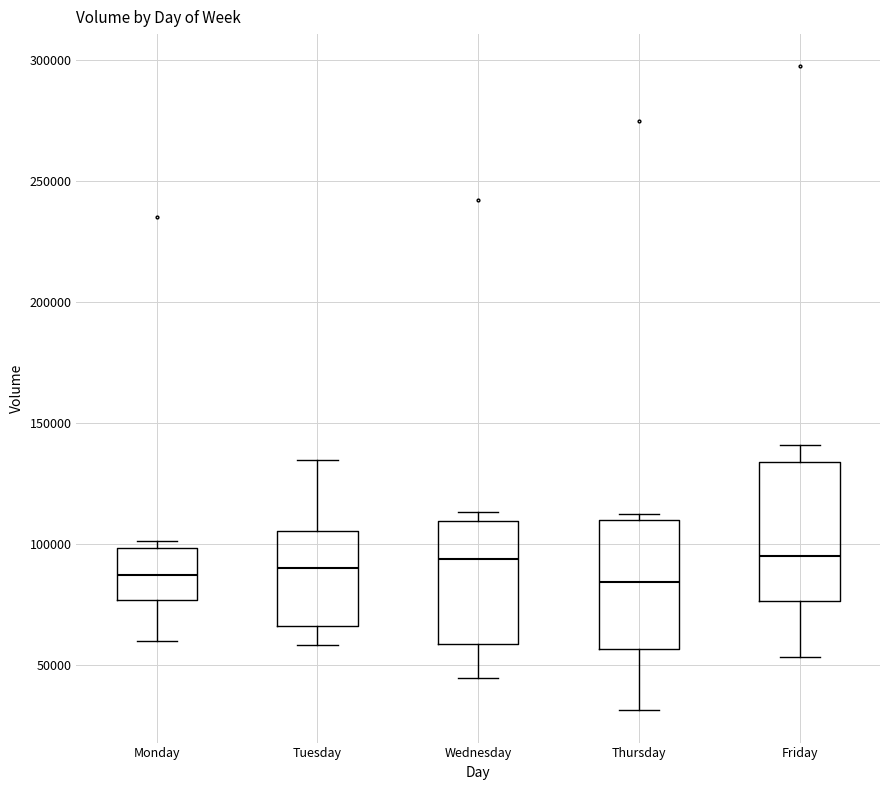

Reading left to right, read every box against the y-axis: the position of its median line, the range the box covers, and the ends of its whiskers. The values are not printed on the chart, so give them approximately, as read against the axis.

Monday: median 85000, box 75000 to 100000, whiskers 60000 to 100000 (just above the box's upper edge)
Tuesday: median 90000, box 65000 to 105000, whiskers 60000 to 135000
Wednesday: median 95000, box 60000 to 110000, whiskers 45000 to 115000
Thursday: median 85000, box 55000 to 110000, whiskers 30000 to 110000 (just above the box's upper edge)
Friday: median 95000, box 75000 to 135000, whiskers 55000 to 140000